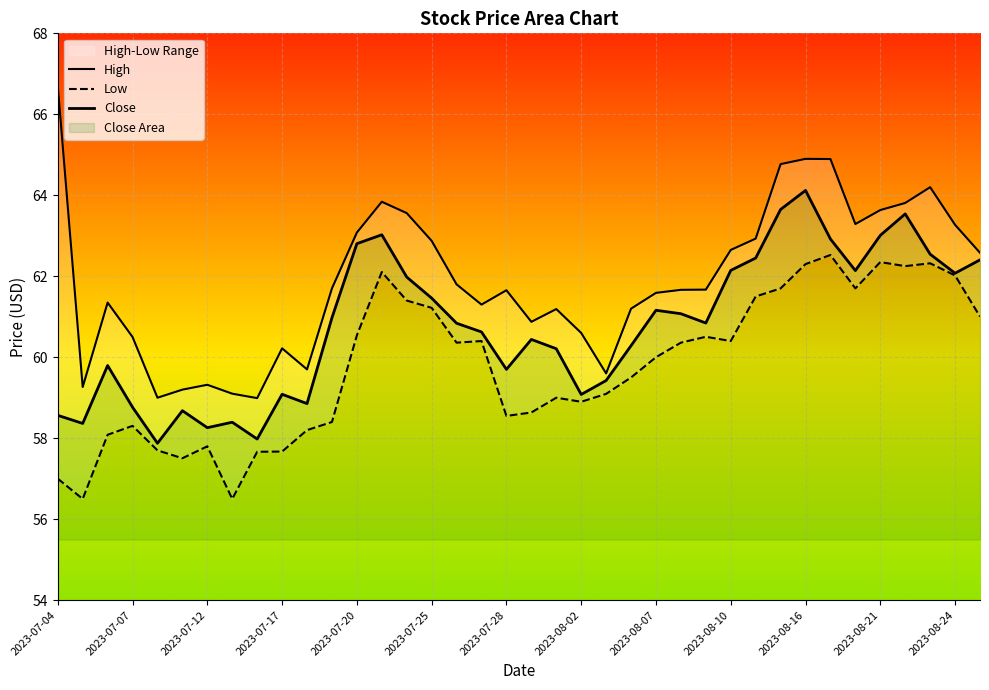

Which series has the largest range (max minus min)?

High